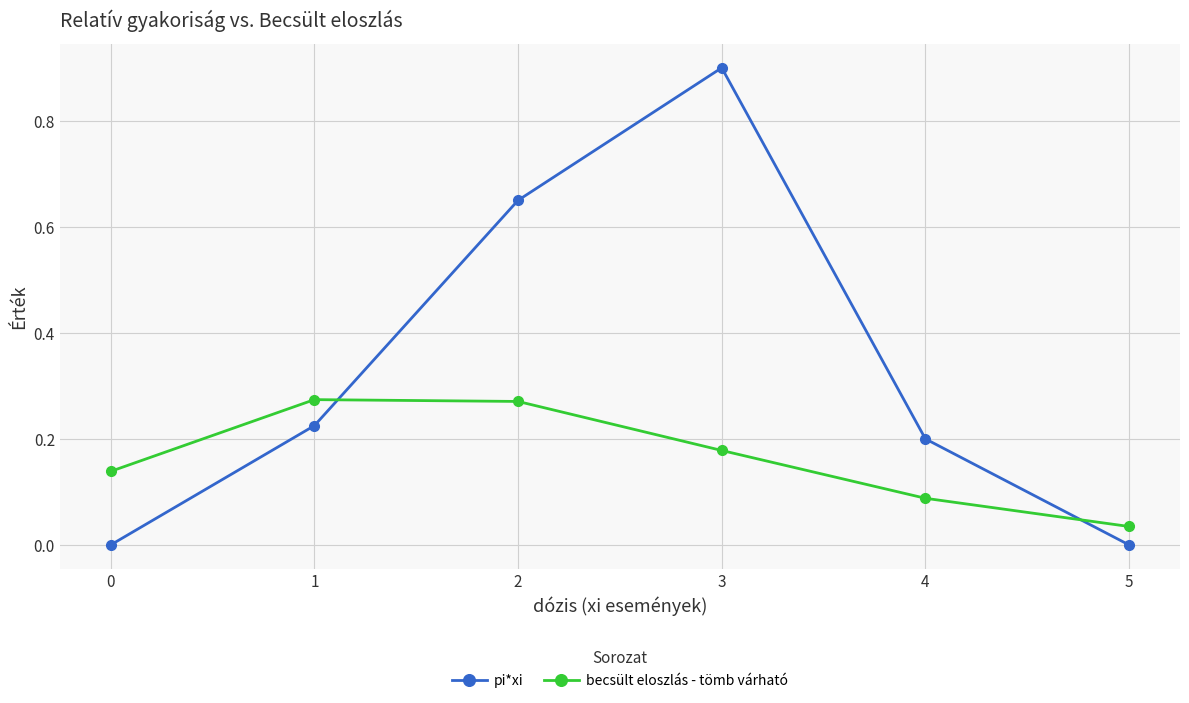

What is the total value across all series at 1?

0.5